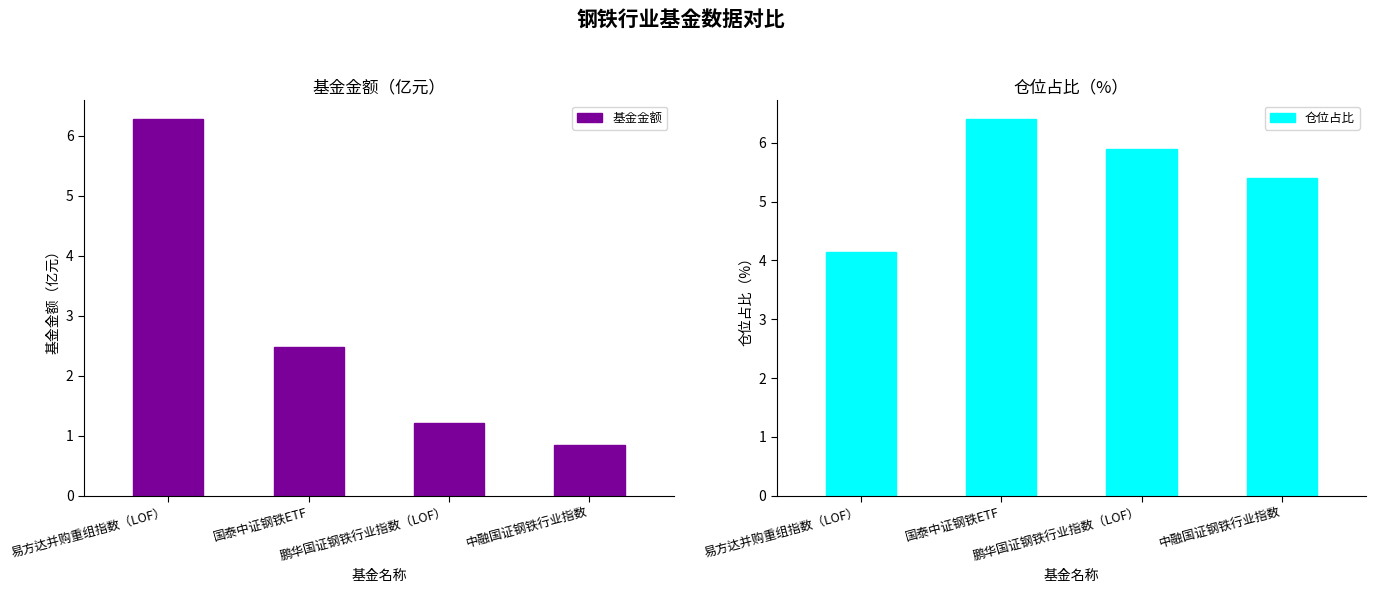

What position from the right is 国泰中证钢铁ETF?

3